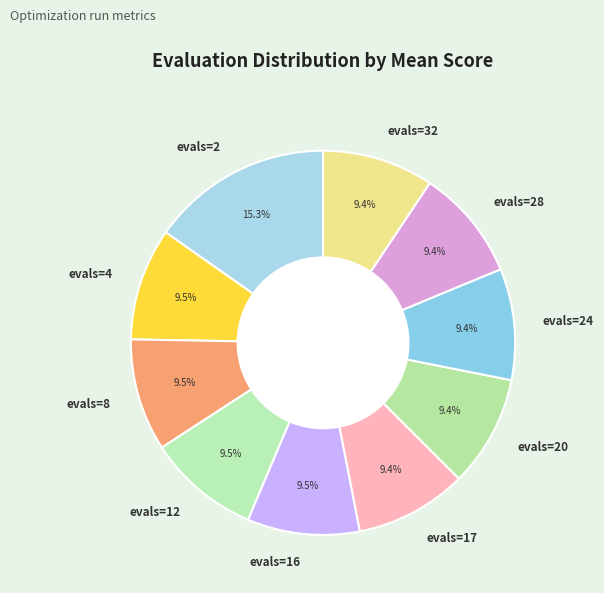

How many slices are in this pie chart?

10